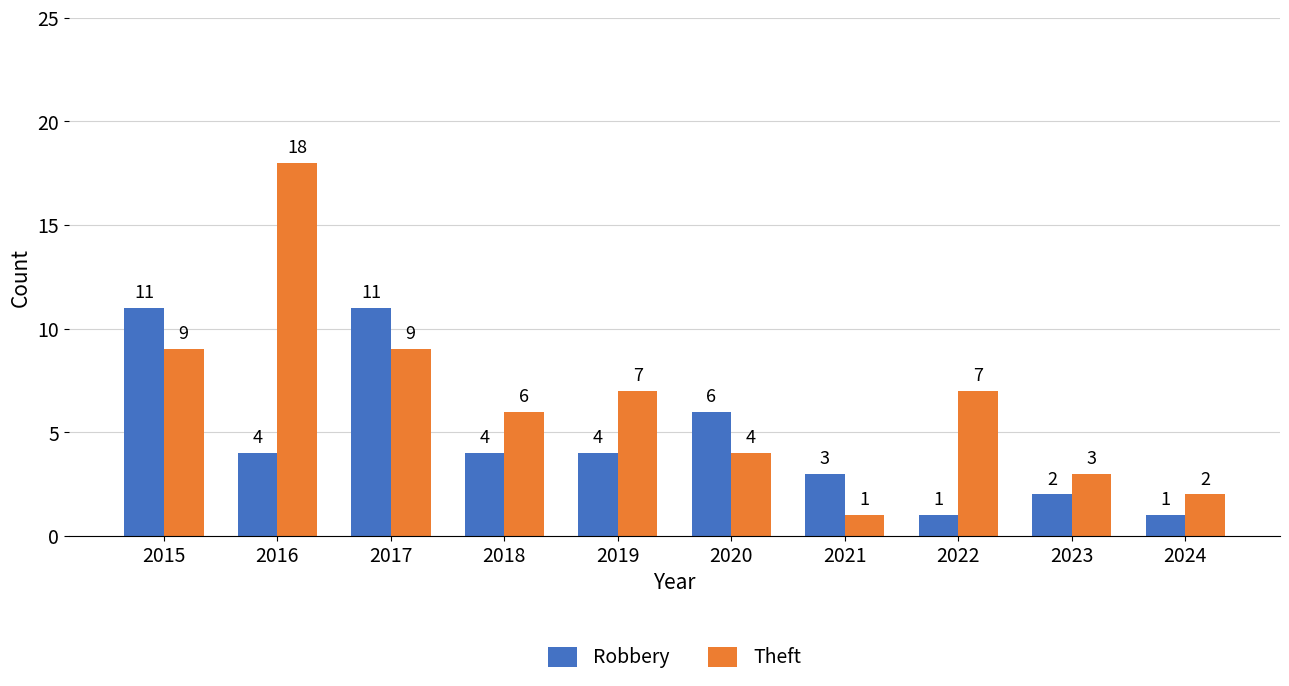

At 2019, list the series in order from largest to smallest.

Theft, Robbery